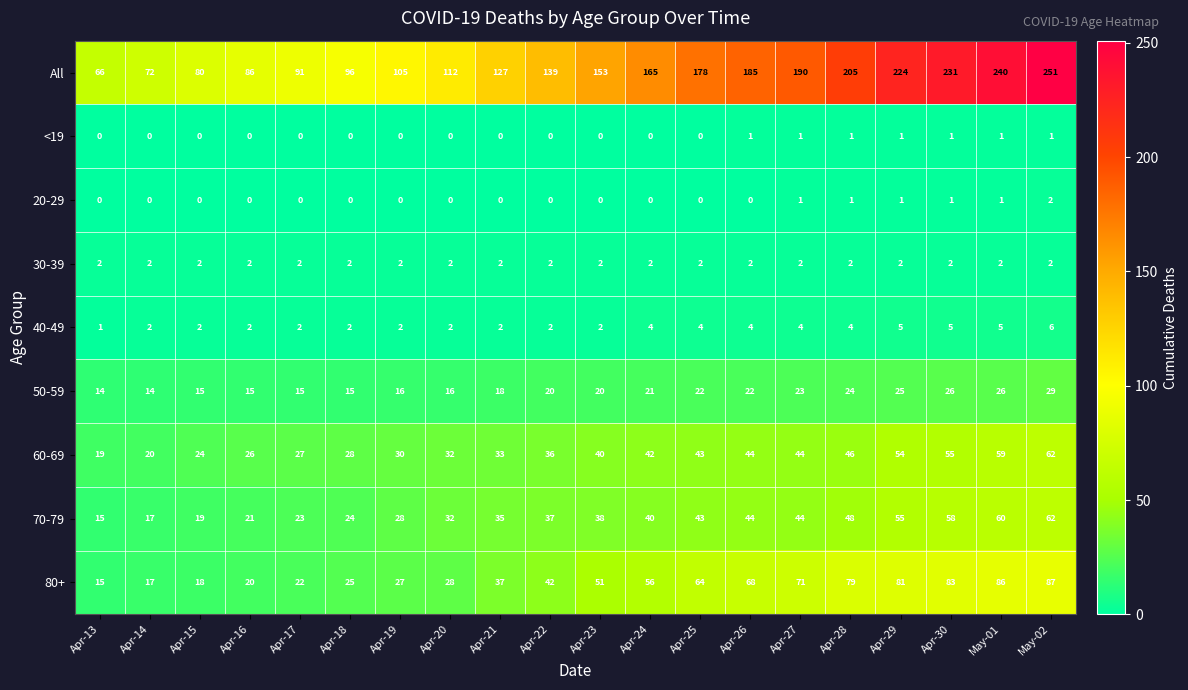

At which category is the sum across all series the highest?

May-02